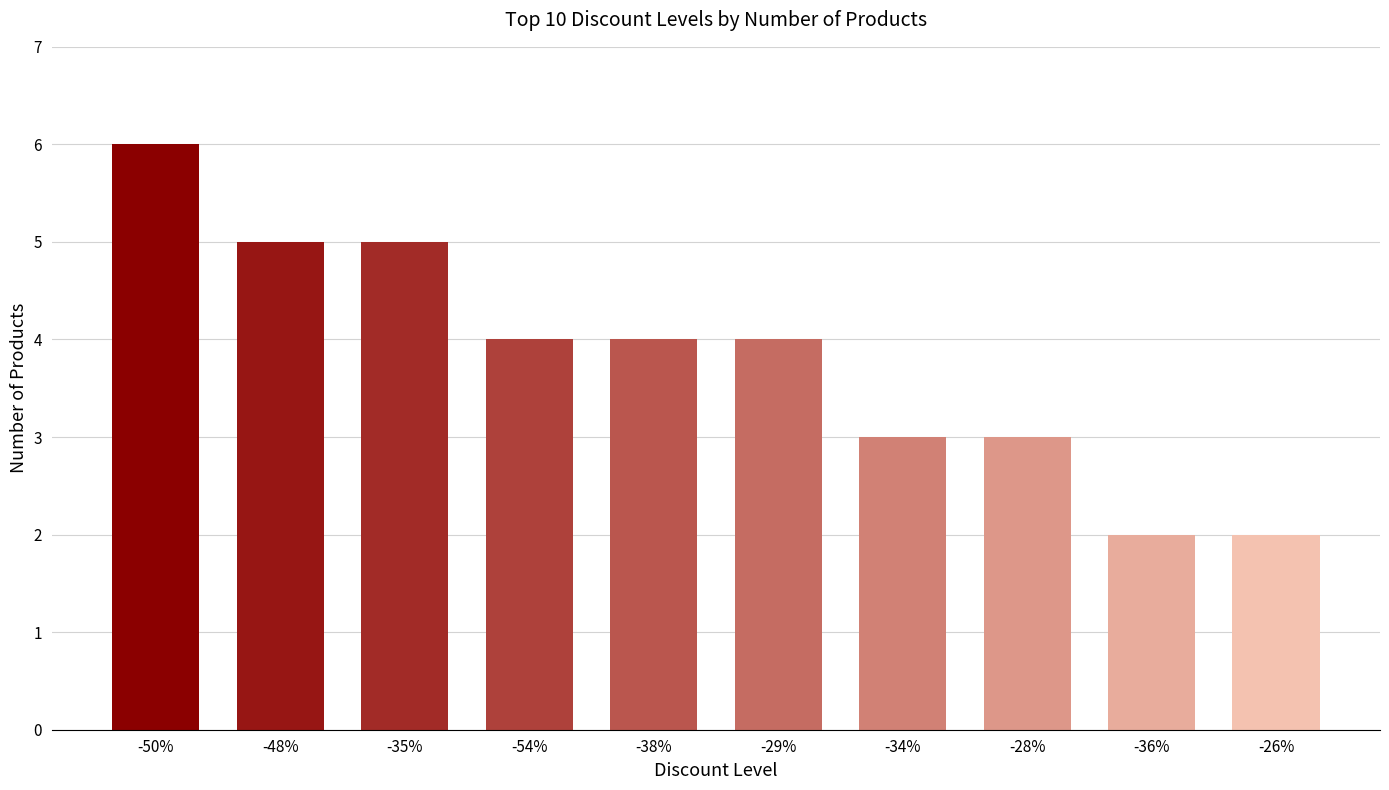

Reading left to right, transcribe all the data shown in this chart.

6	5	5	4	4	4	3	3	2	2